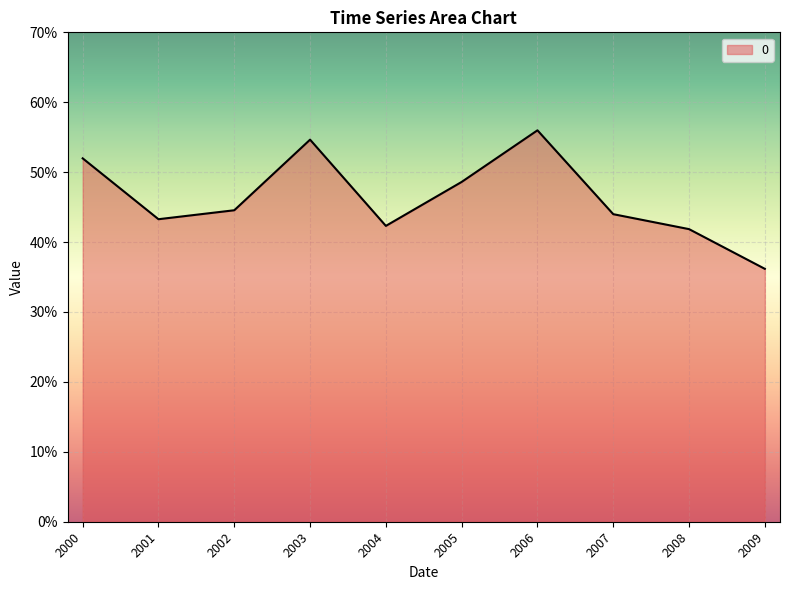

Count the values in the range 0 to 1.

10